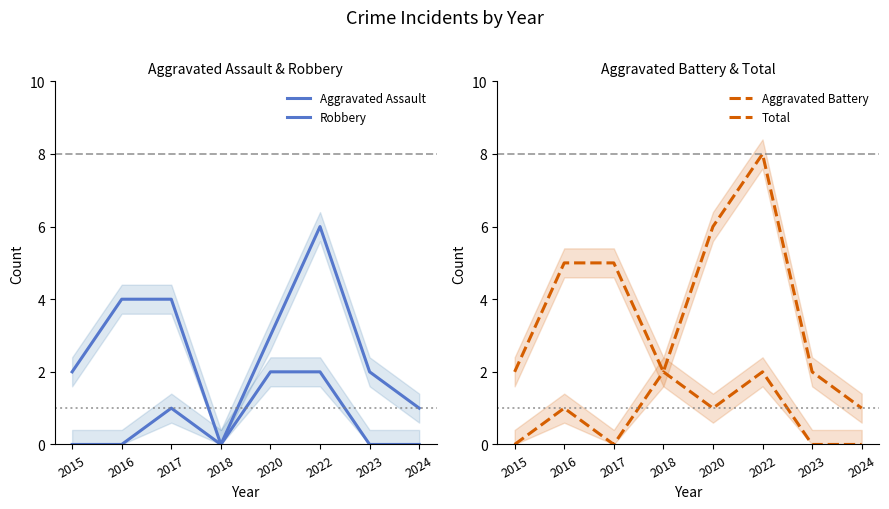

Count the number of data series in this chart.

4